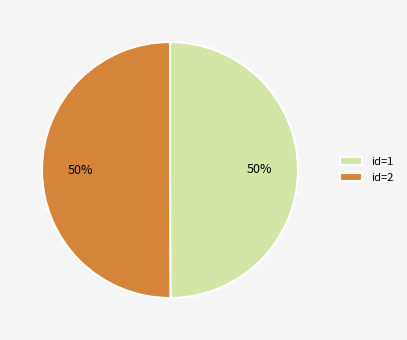

Approximately how many times larger is the value at id=2 compared to id=1?

1.0